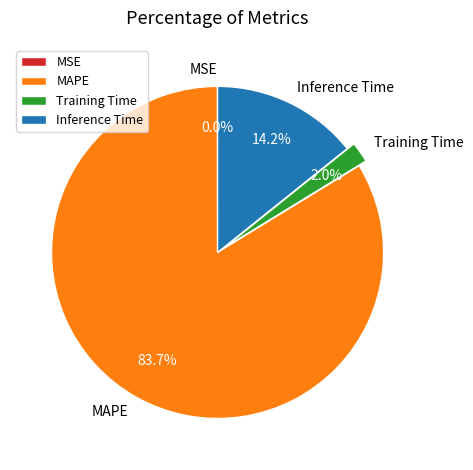

To the nearest percent, what portion does MAPE represent?

84%